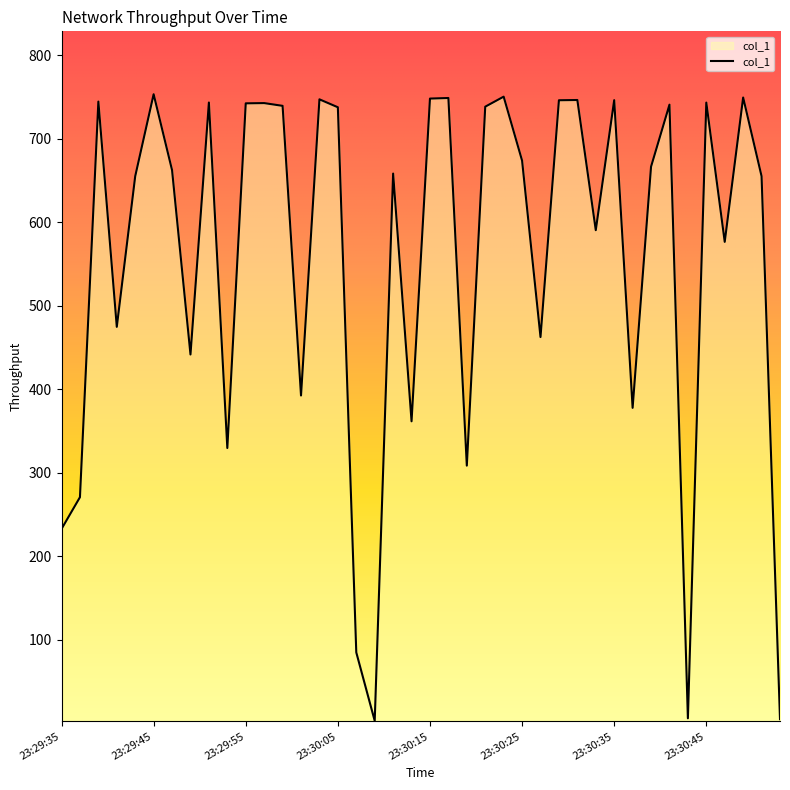

What is the difference between the maximum and minimum values?

750.4